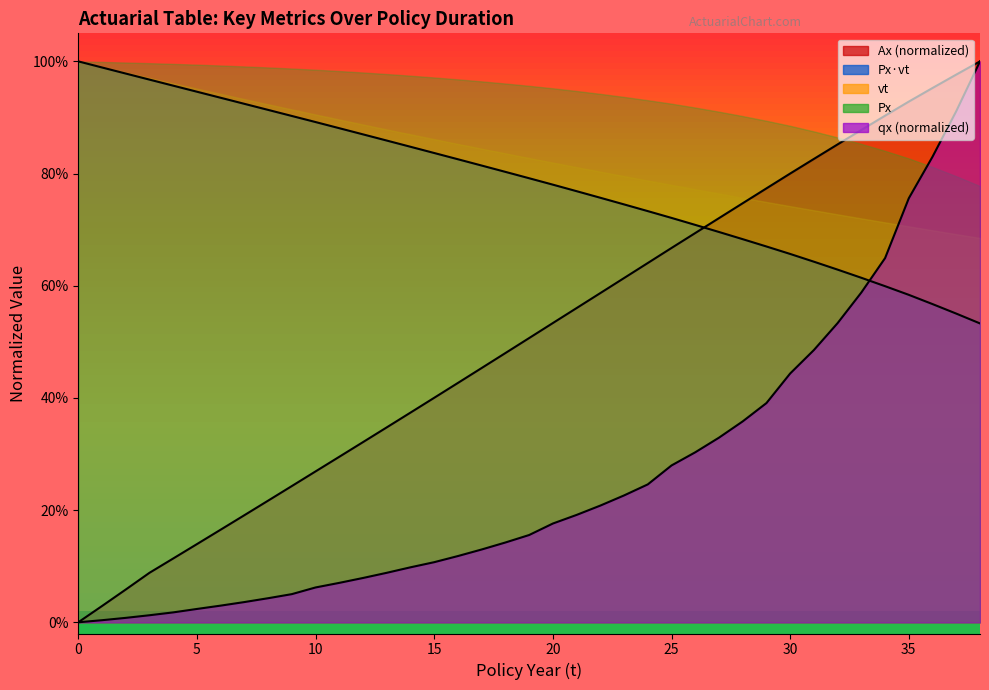

What is the difference between the maximum and minimum values in the qx series?

1.0